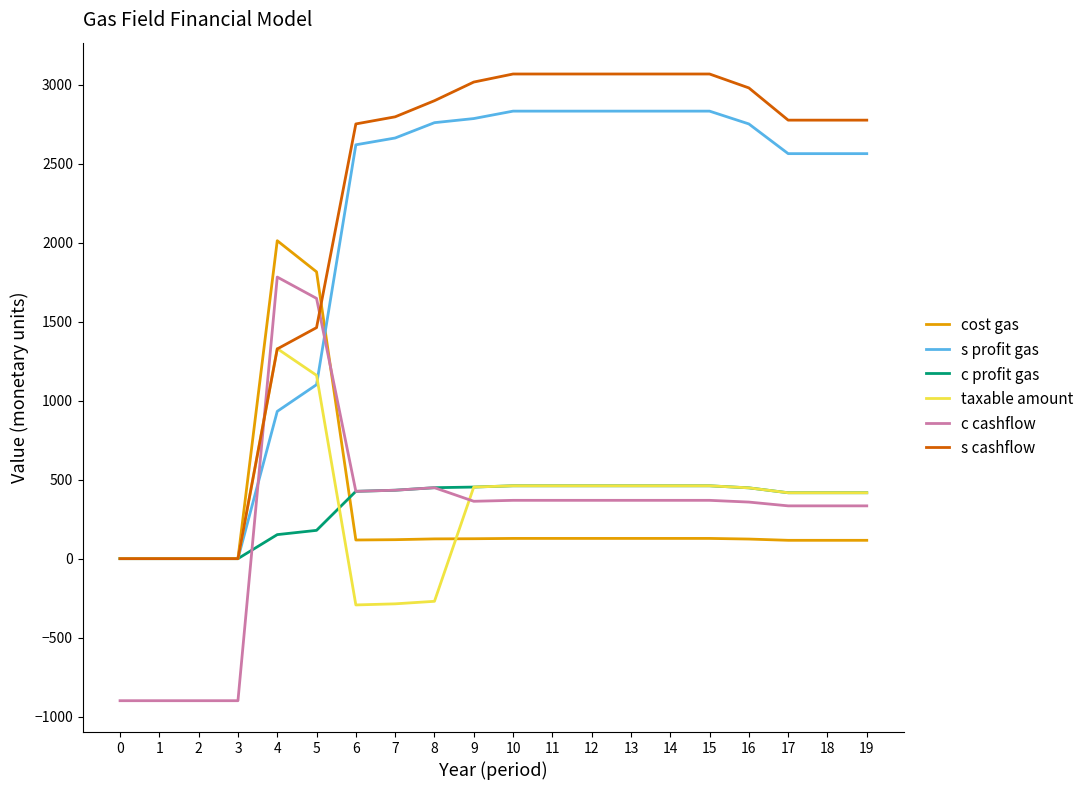

The value of s profit gas at 12 is 1642. True or false?

False